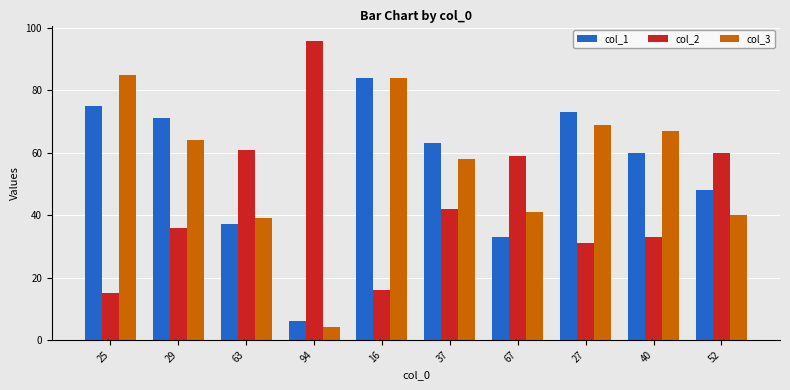

The col_1 series shows 28 at 27. True or false?

False